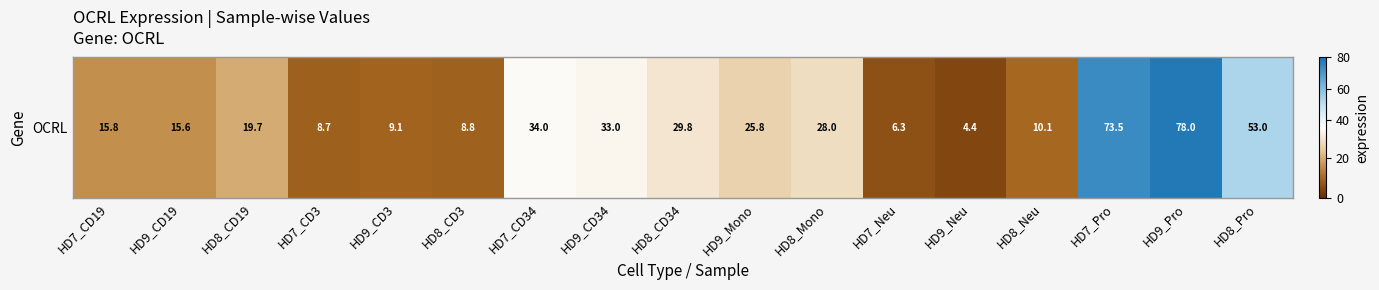

Between HD8_CD19 and HD9_Pro, which is larger?

HD9_Pro